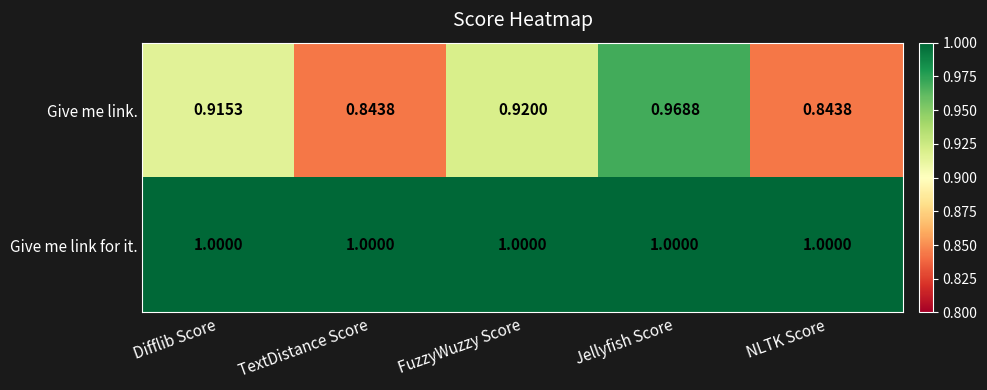

Is the value of Give me link. at TextDistance Score greater than the value of Give me link for it. at Jellyfish Score?

No